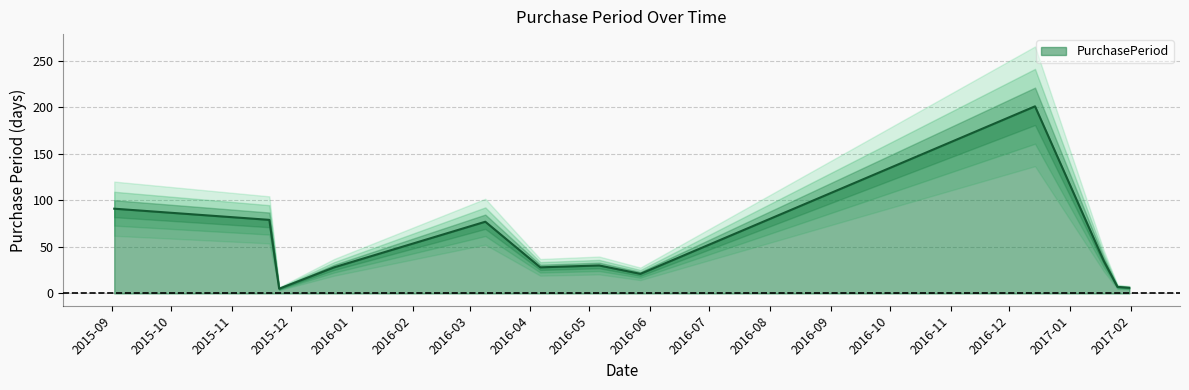

The chart shows a value of 91 at 2015-09-02. True or false?

True